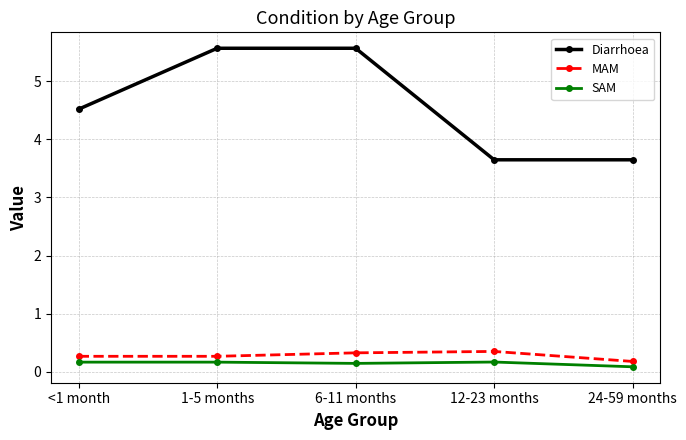

Between <1 month and 24-59 months, which series saw the biggest shift?

Diarrhoea